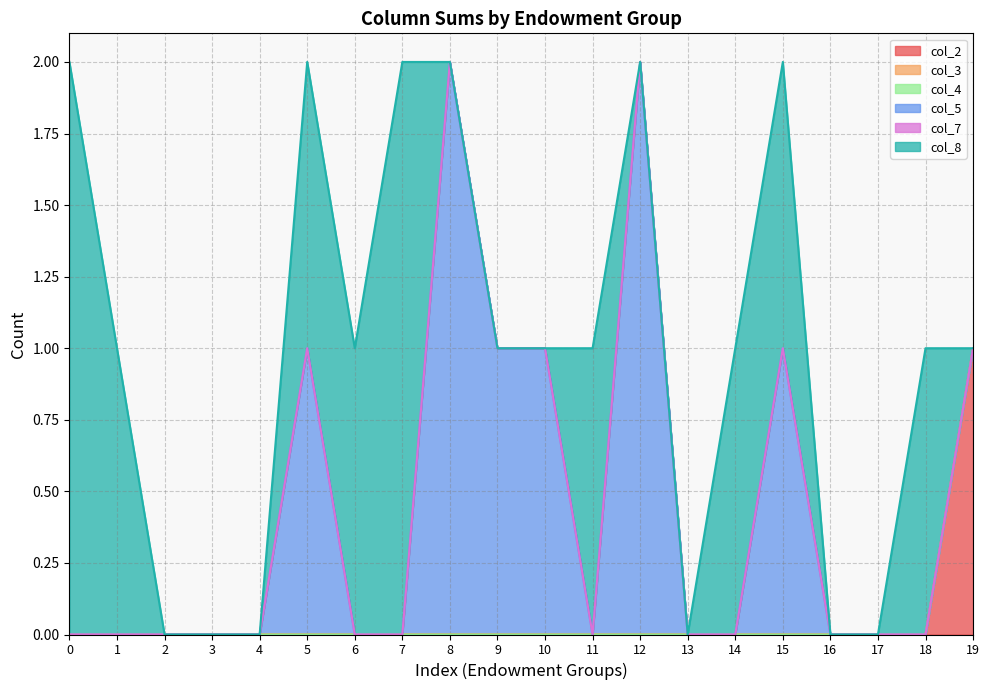

What is the total value across all series at 1?

1